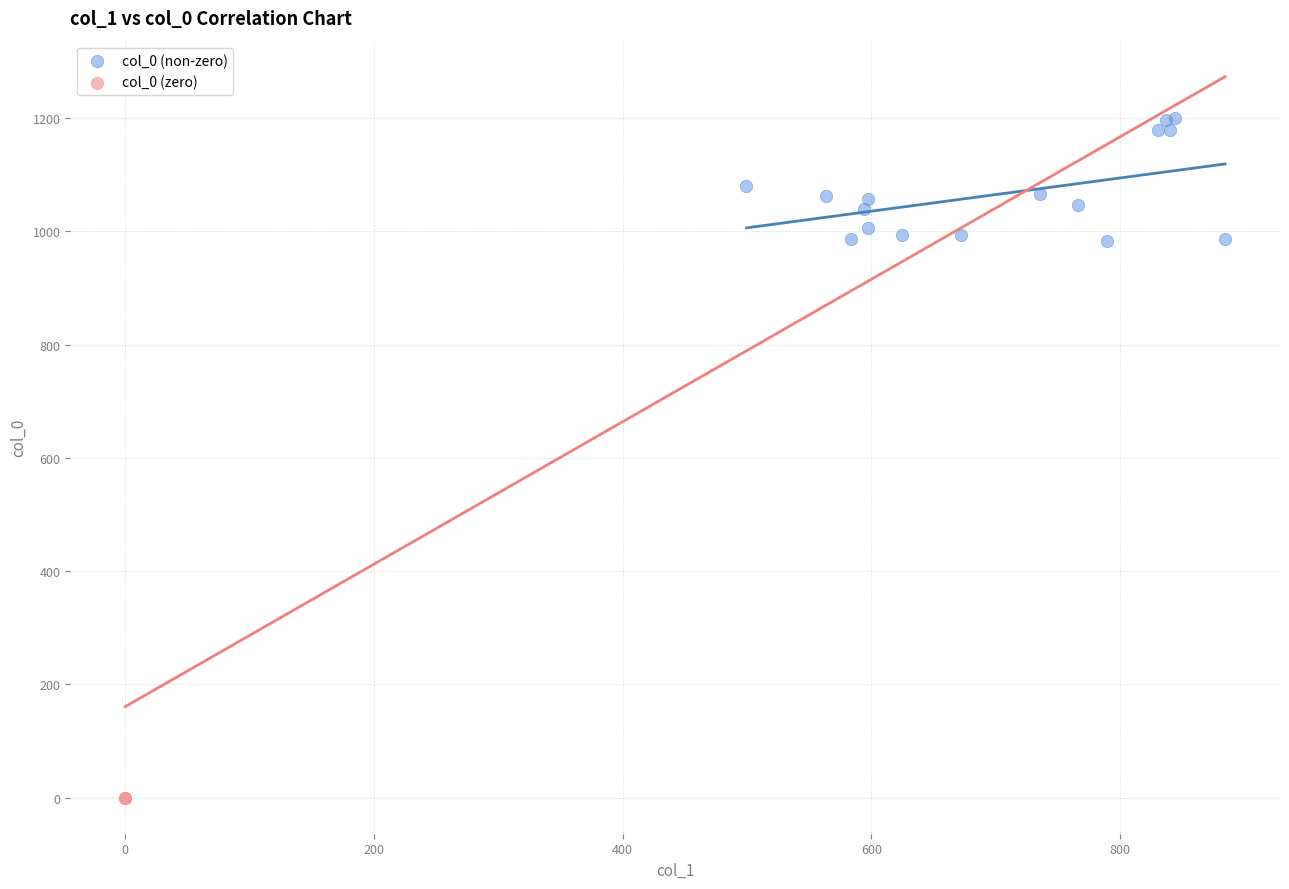

What are all the series names shown in the legend?

col_0 (non-zero), col_0 (zero)